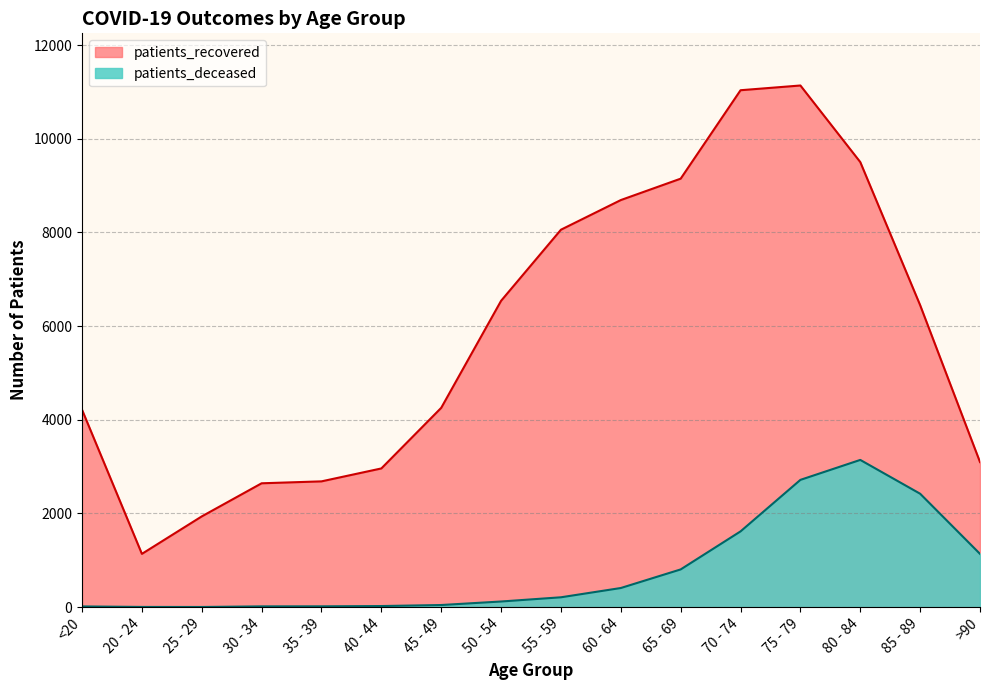

Reading left to right, what are all the values shown in this chart?

patients_deceased: 15	4	3	16	17	23	45	120	210	408	805	1617	2717	3143	2421	1137
patients_recovered: 4214	1137	1937	2644	2685	2961	4255	6540	8058	8691	9148	11036	11137	9502	6447	3097